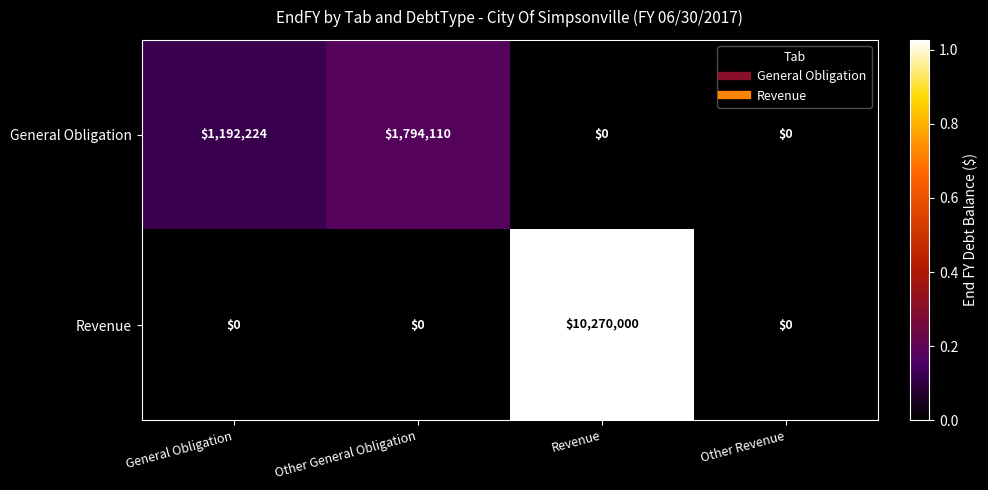

Reading right to left, transcribe all the data shown in this chart.

General Obligation: 0	0	1794110	1192224
Revenue: 0	10270000	0	0